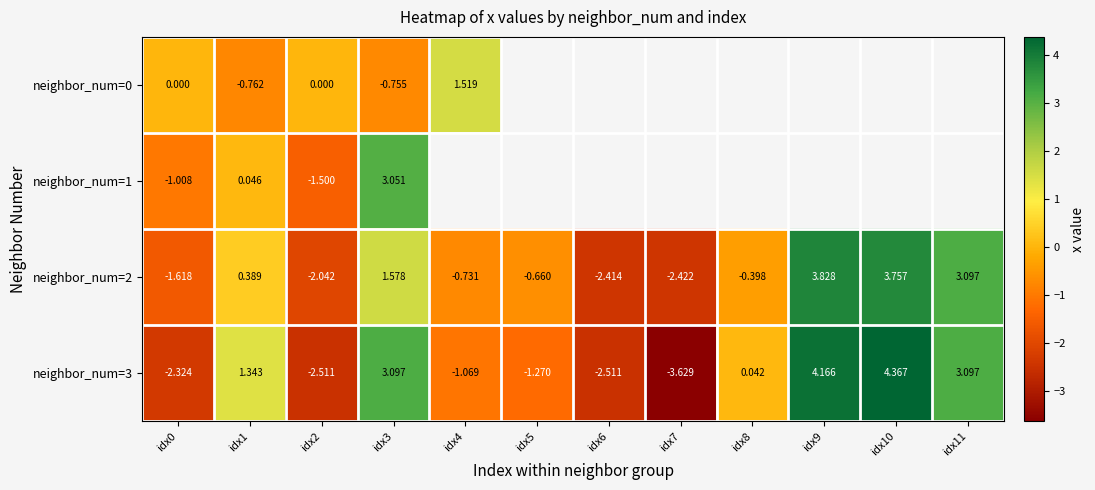

List the labels in order of neighbor_num=2 value, smallest first.

idx7, idx6, idx2, idx0, idx4, idx5, idx8, idx1, idx3, idx11, idx10, idx9